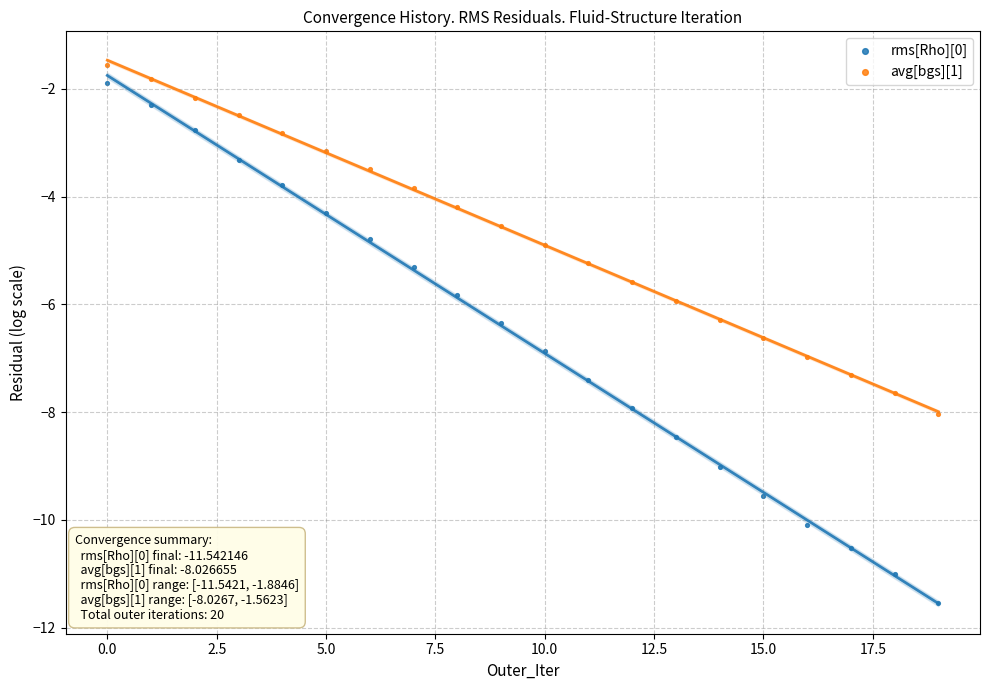

Which series reaches the minimum Y coordinate?

rms[Rho][0]